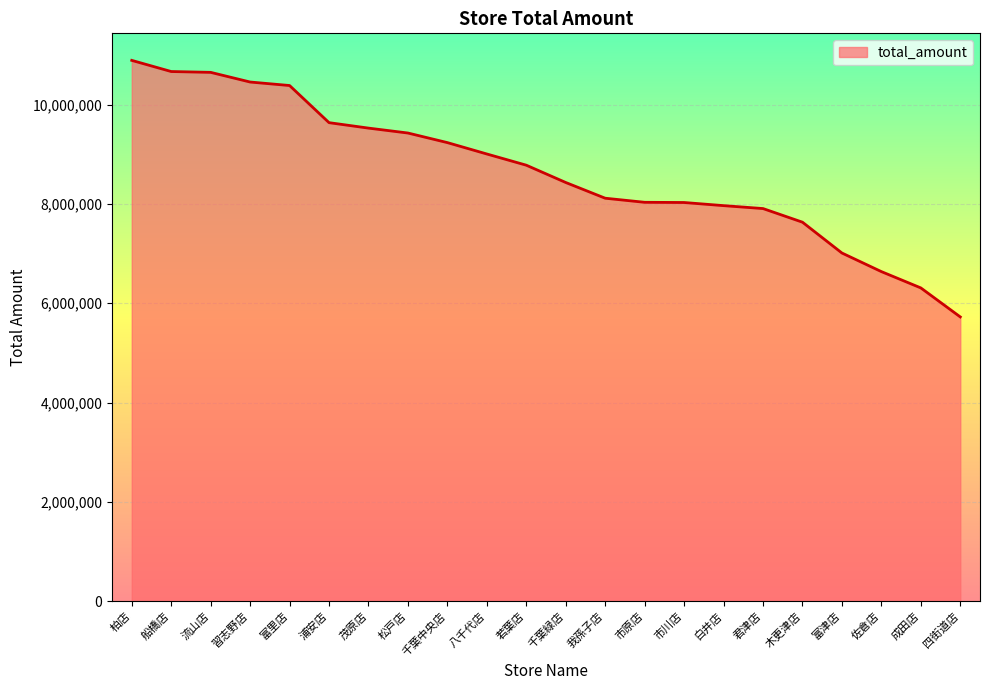

What is the difference between the maximum and minimum values?

5165798